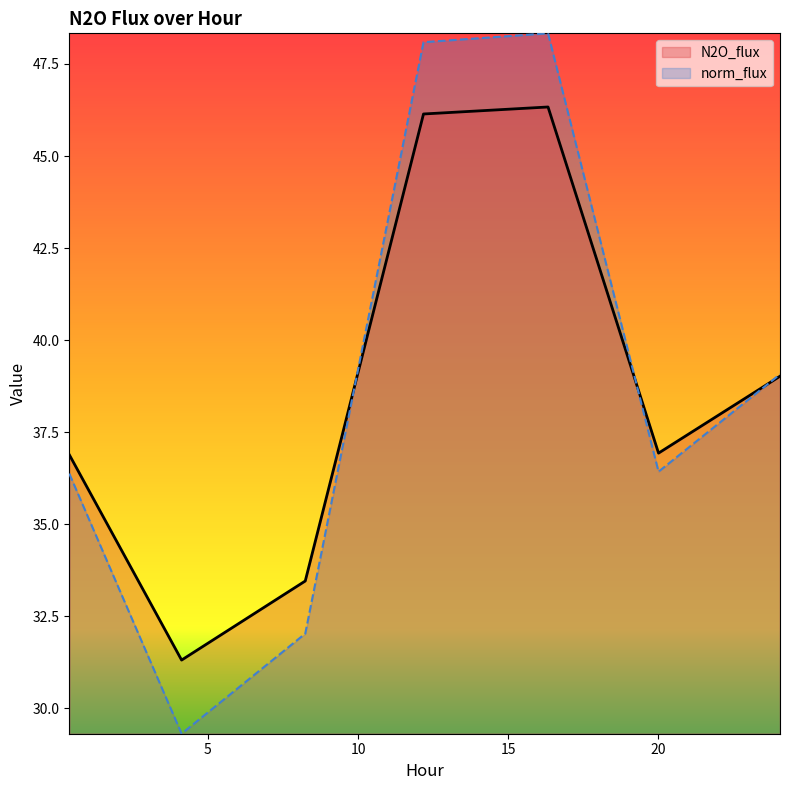

How many intersections are there between N2O_flux and norm_flux?

3